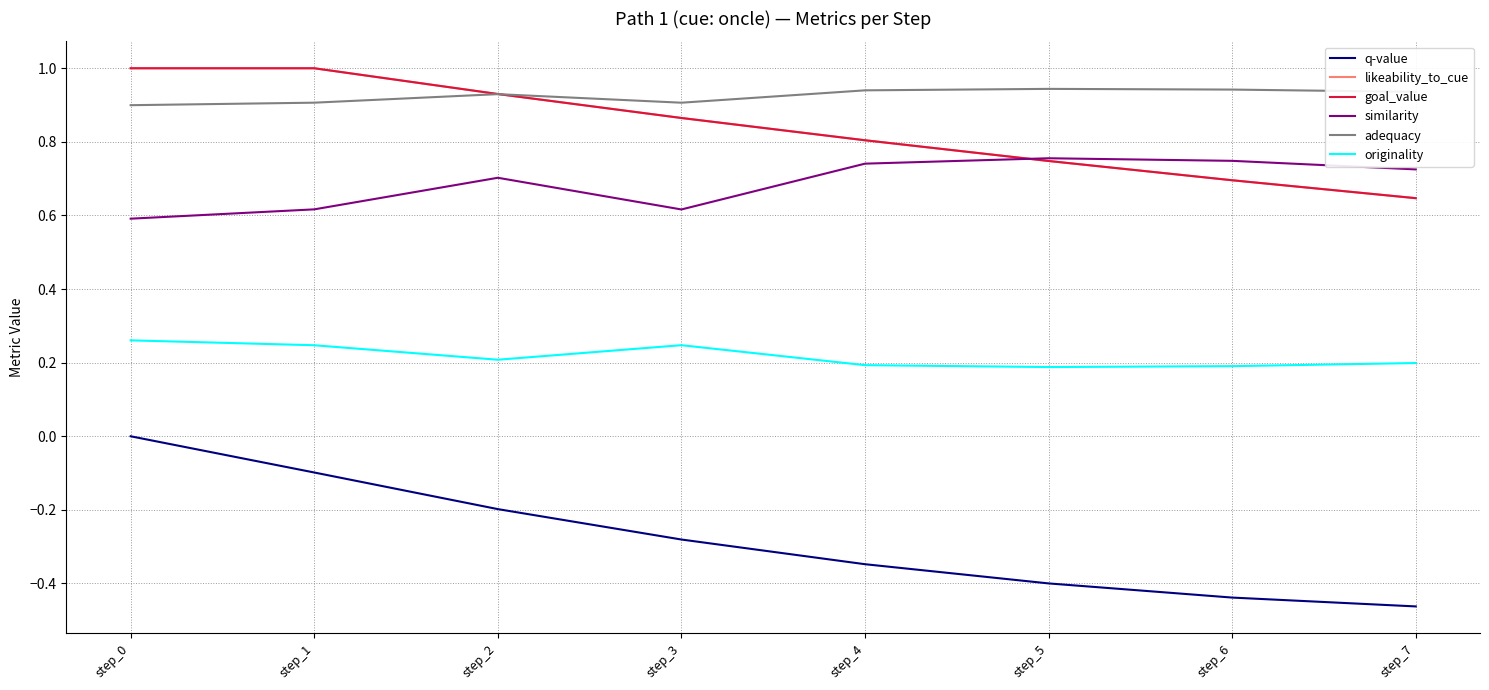

How many originality values are between 0 and 1?

8